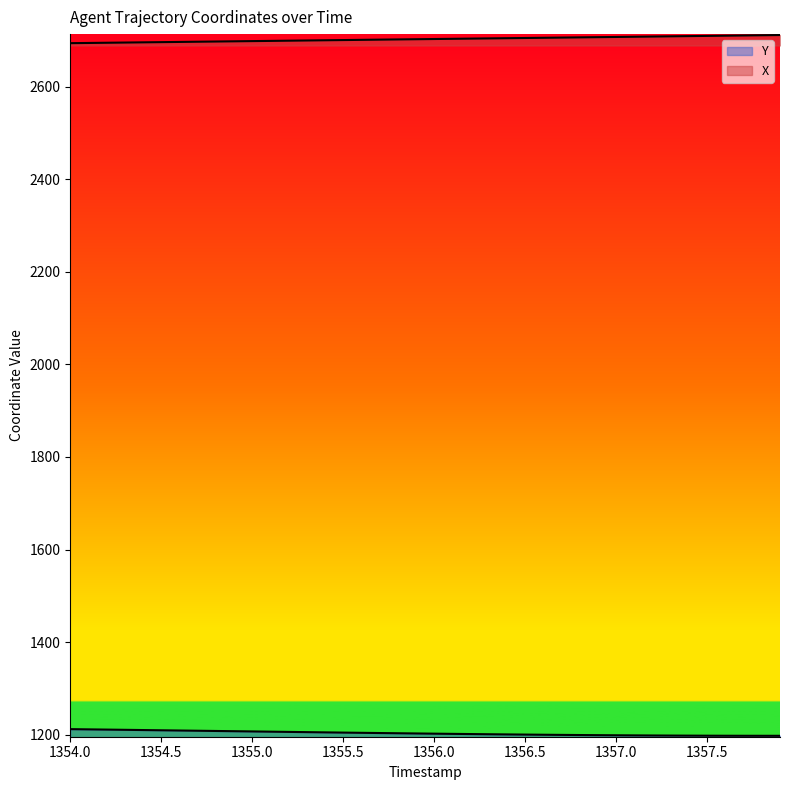

What is the total value across all series at 1357.5?

3905.9